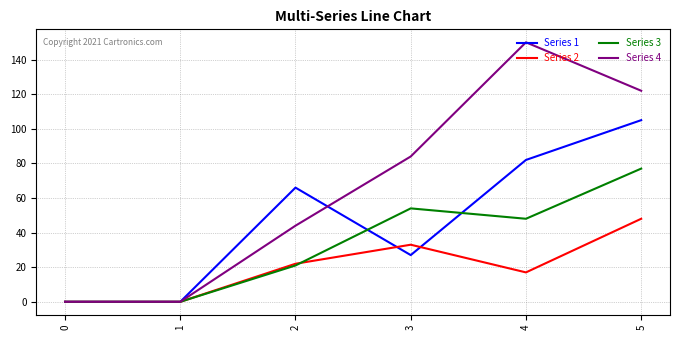

Which series ends up on top after the final intersection of Series 4 and Series 1?

Series 4